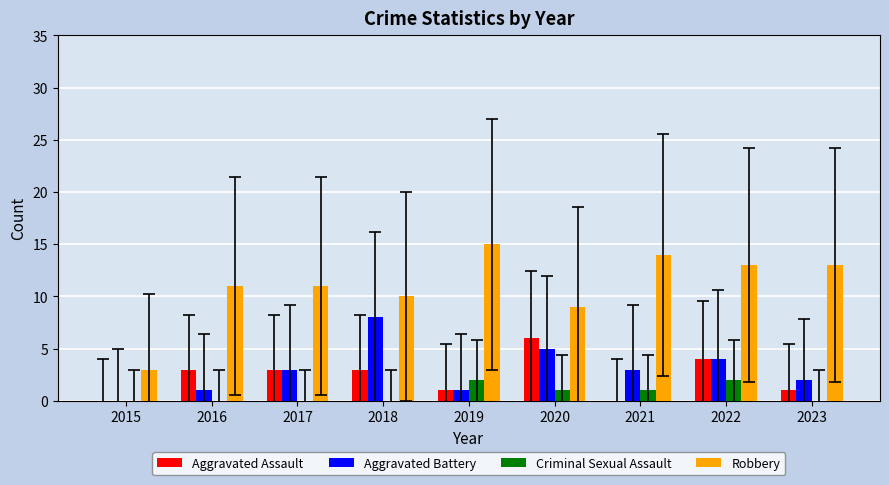

What is the total value across all series at 2018?

21